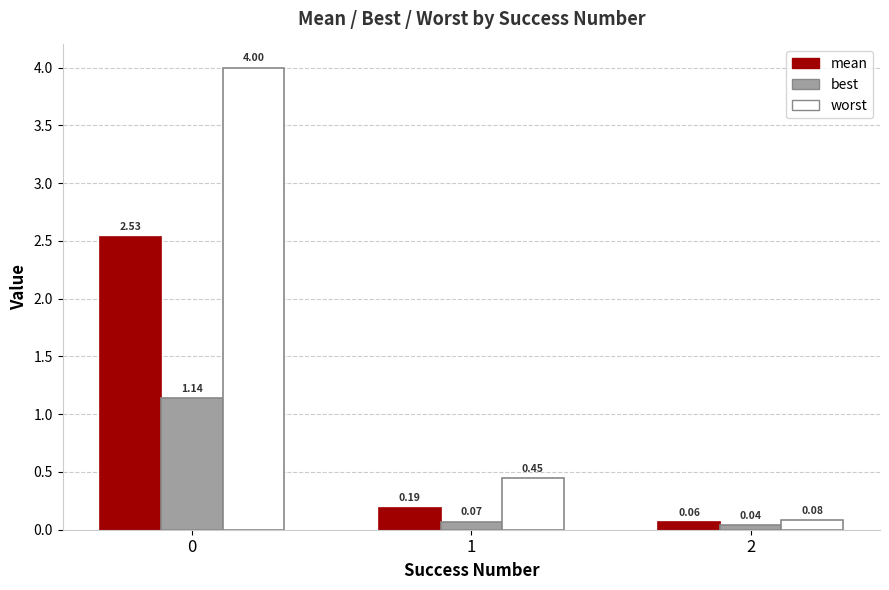

The value of worst at 0 is 4.0. True or false?

True